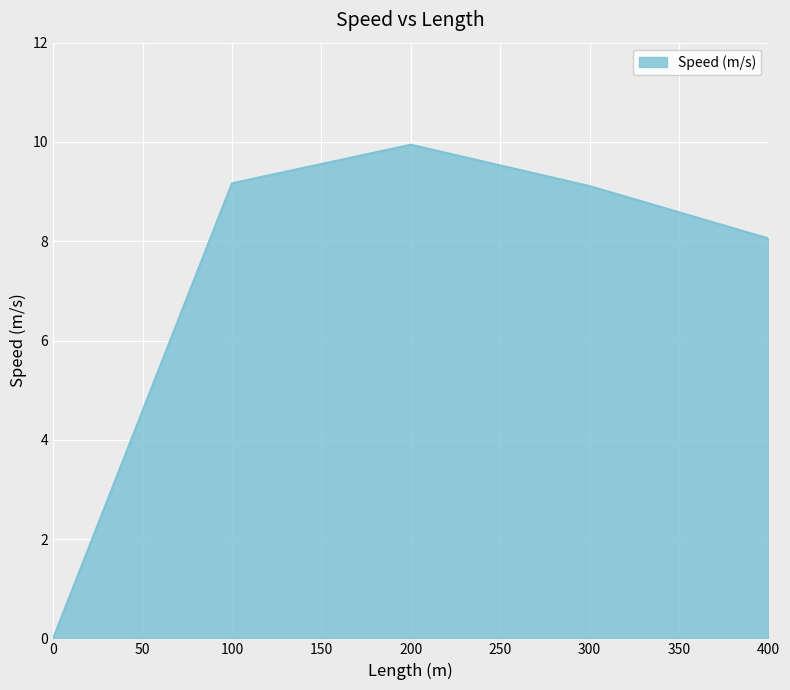

What is the ratio of the value at 400 to the value at 100?

0.9